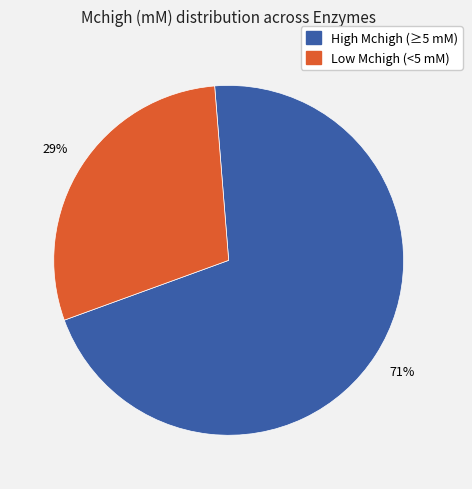

Does any single category account for the majority?

Yes